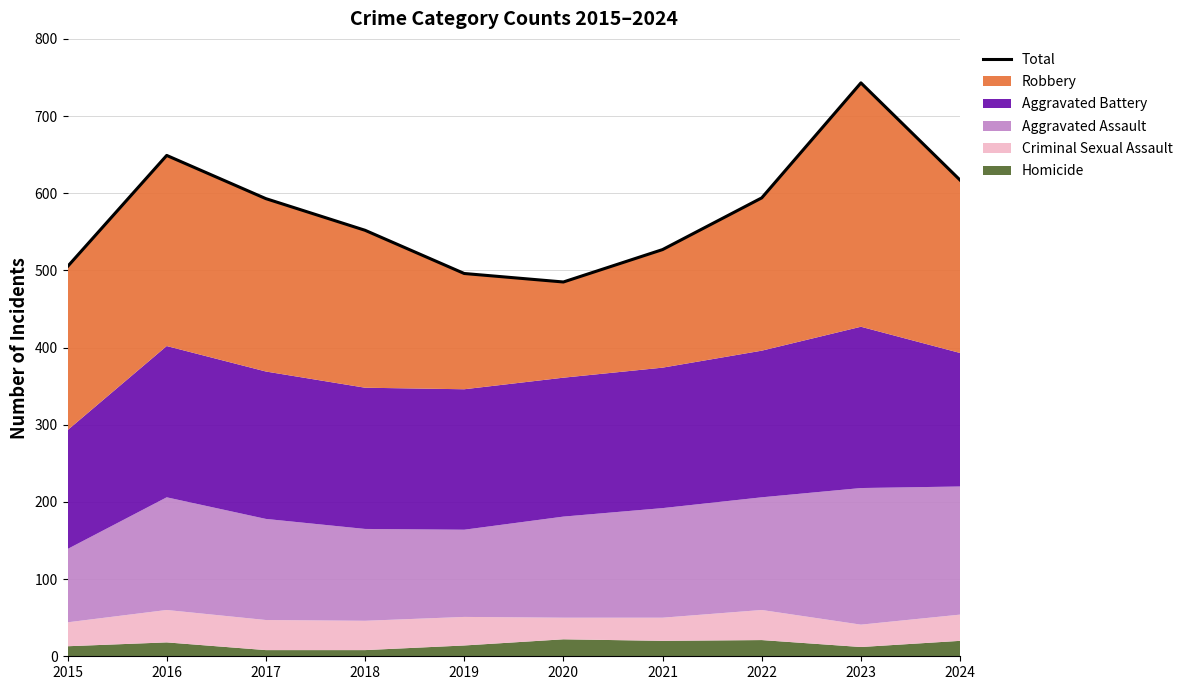

What is the greatest value displayed?

743